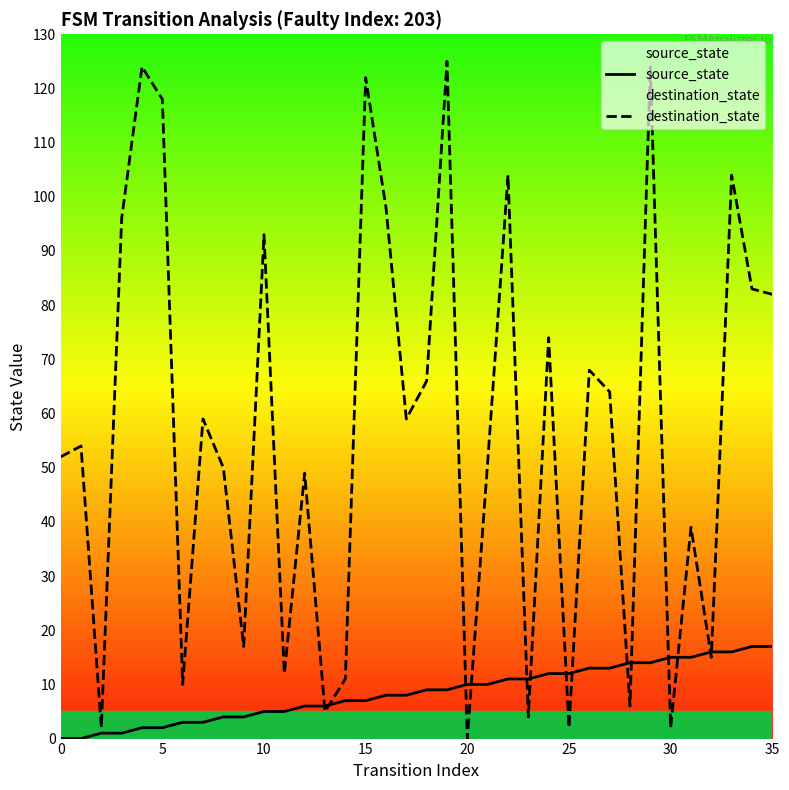

True or false: source_state has more than 2 points higher than both neighbors.

False